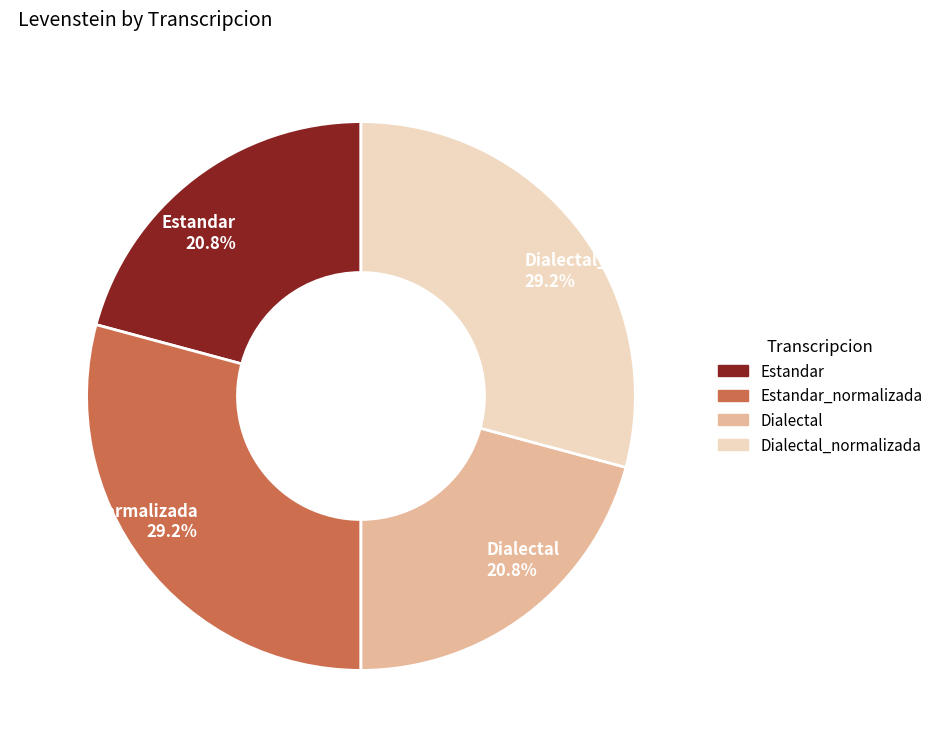

Is there any slice that represents more than half of the pie?

No